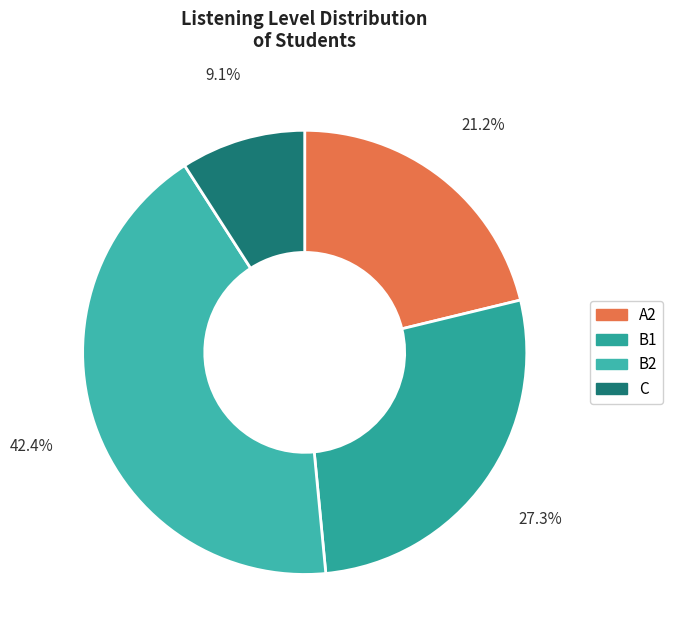

How many segments does this pie chart have?

4